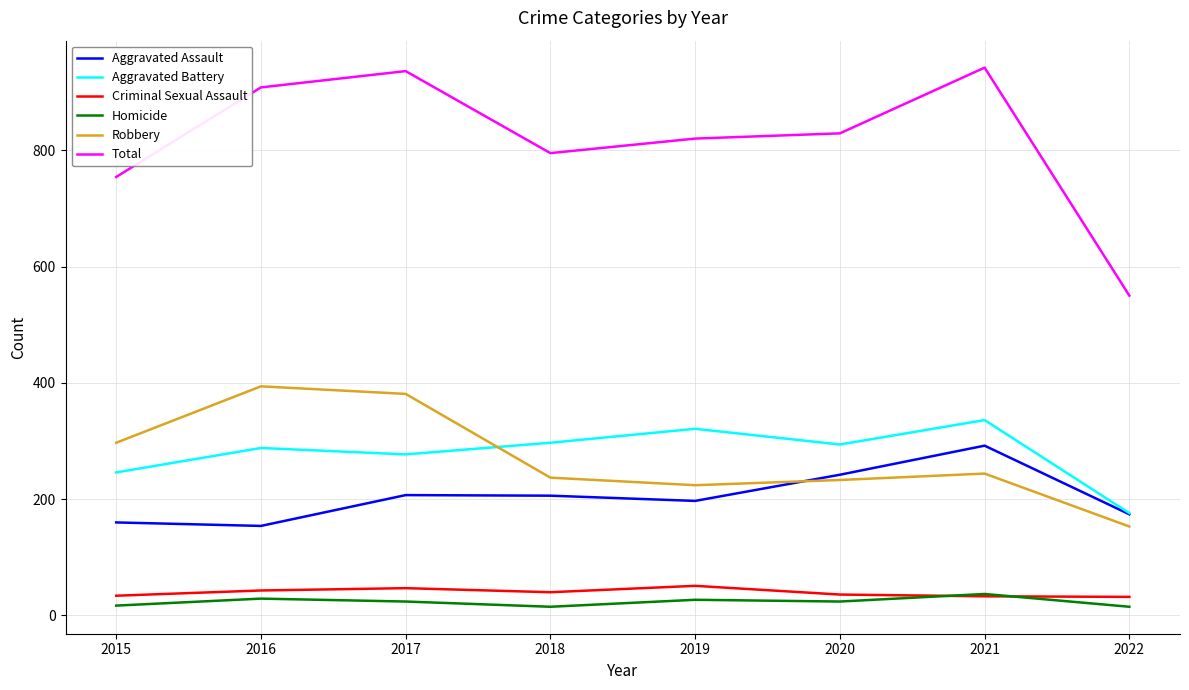

True or false: Robbery has a value of 152 at 2021.

False